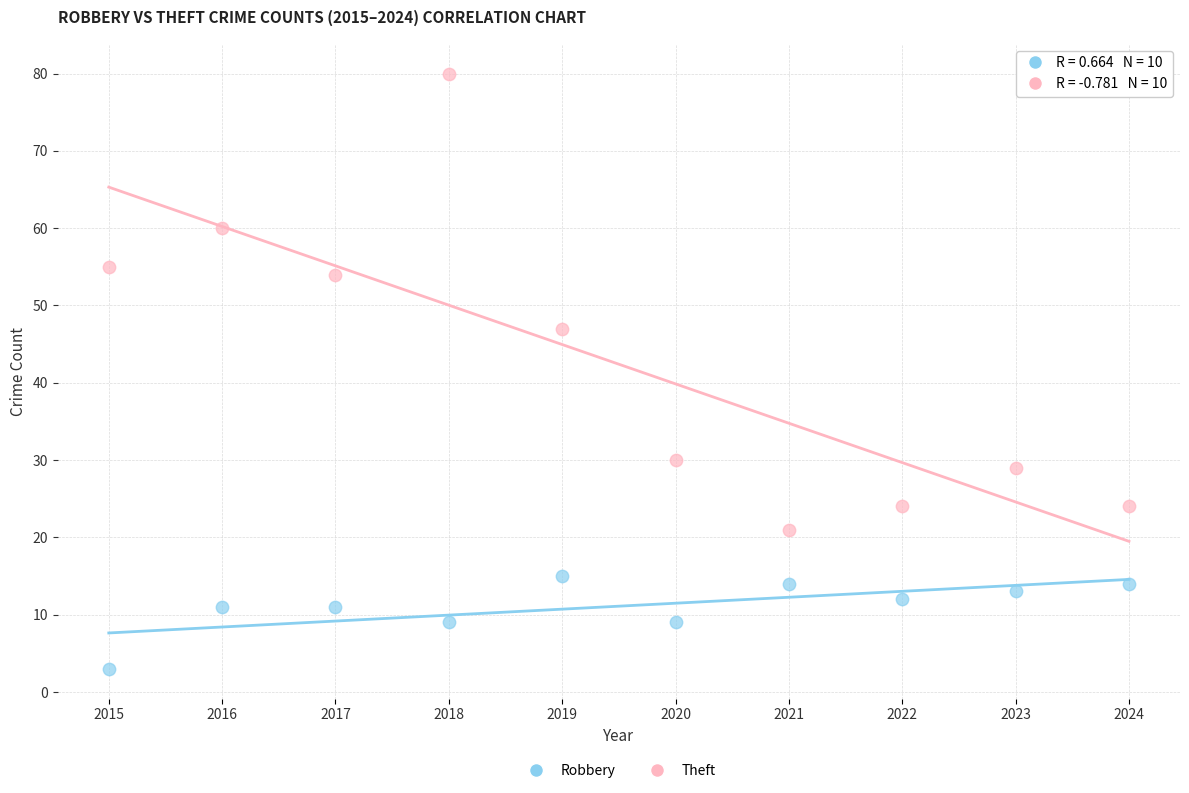

Which series has the largest Y range (max minus min)?

Theft